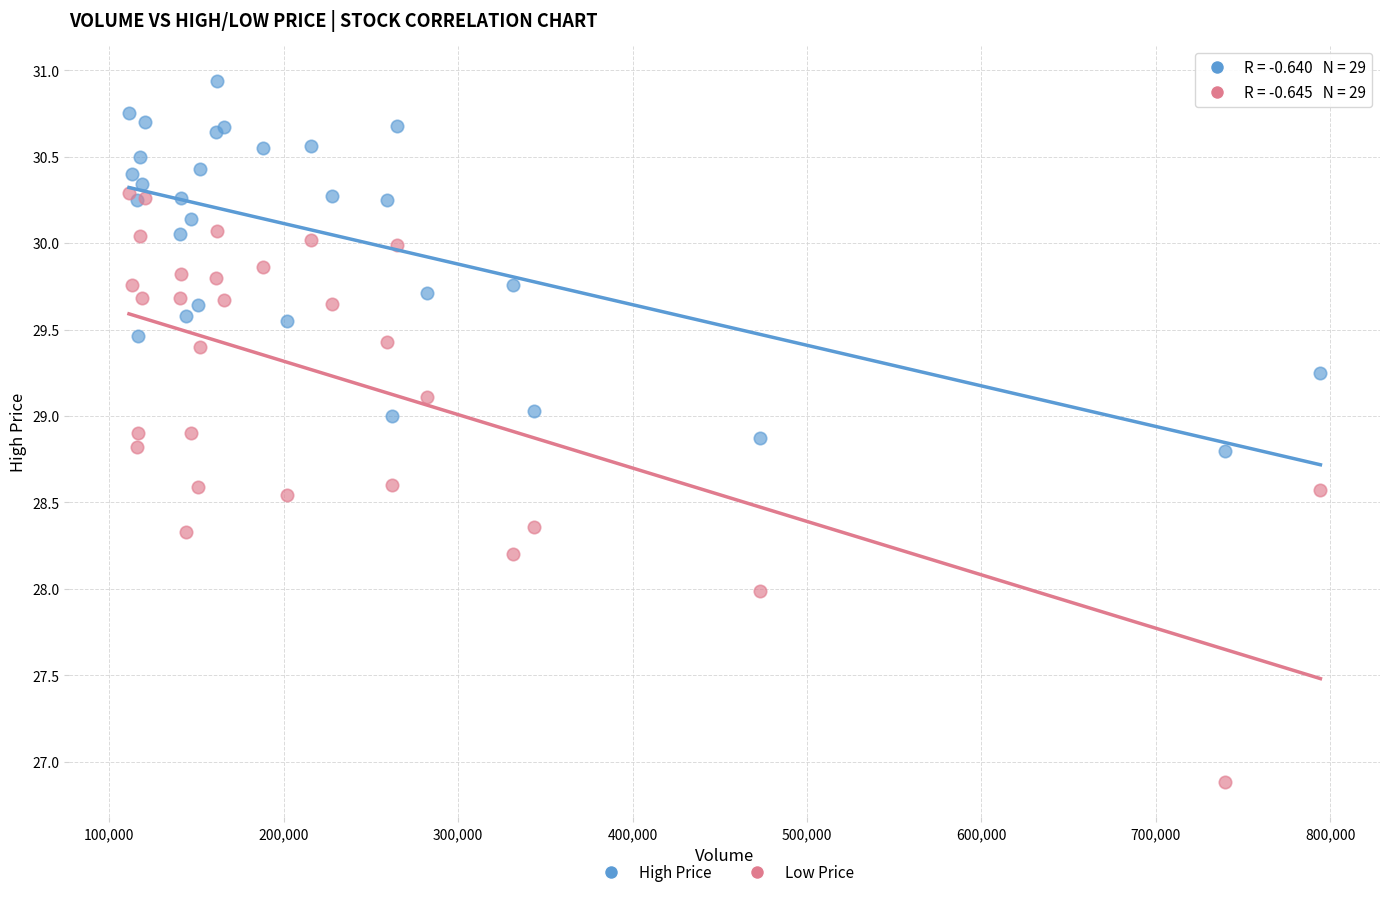

Which series has the largest Y range (max minus min)?

Low Price